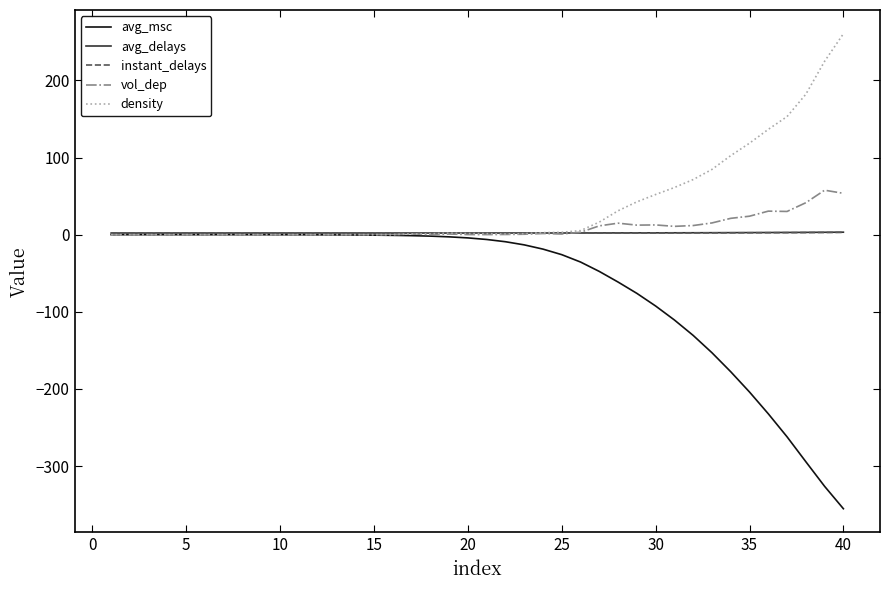

What is the smallest value displayed?

-355.3